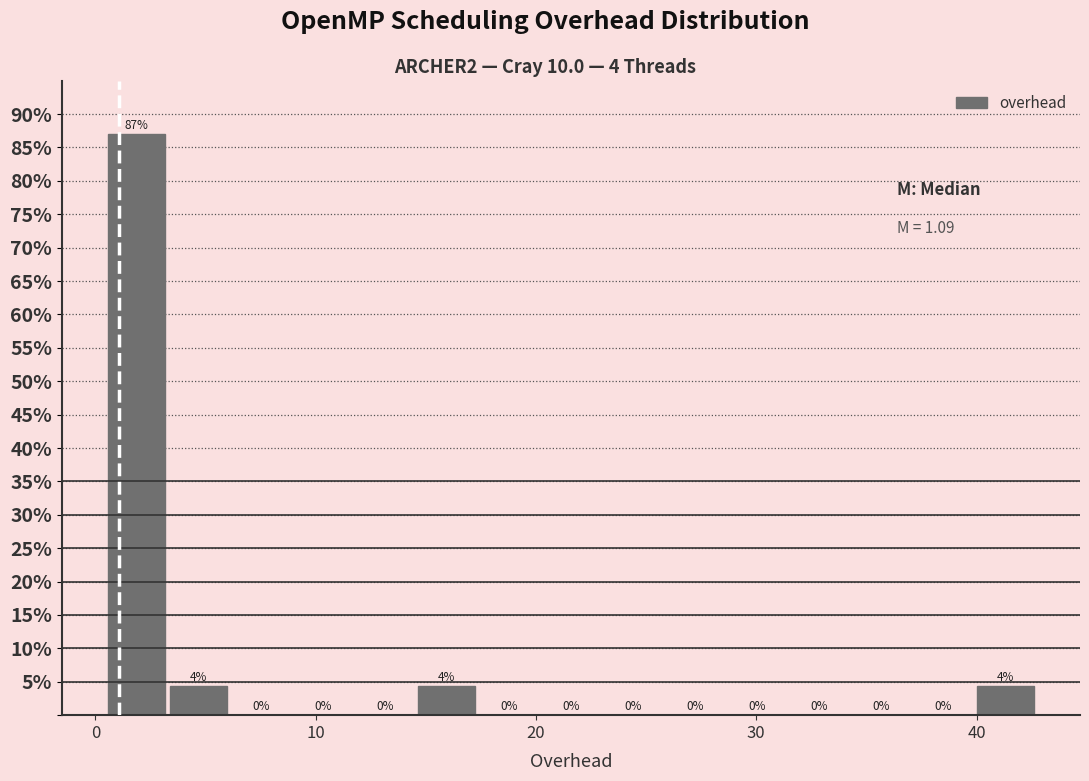

Around what value on the x-axis is the tallest bar? Give the approximate position of its centre, as read against the axis.

2